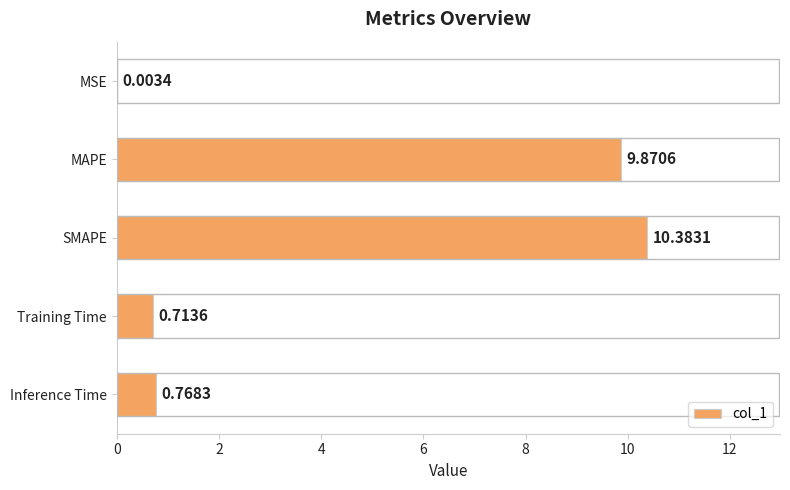

At which category does the chart reach its peak across all series?

SMAPE